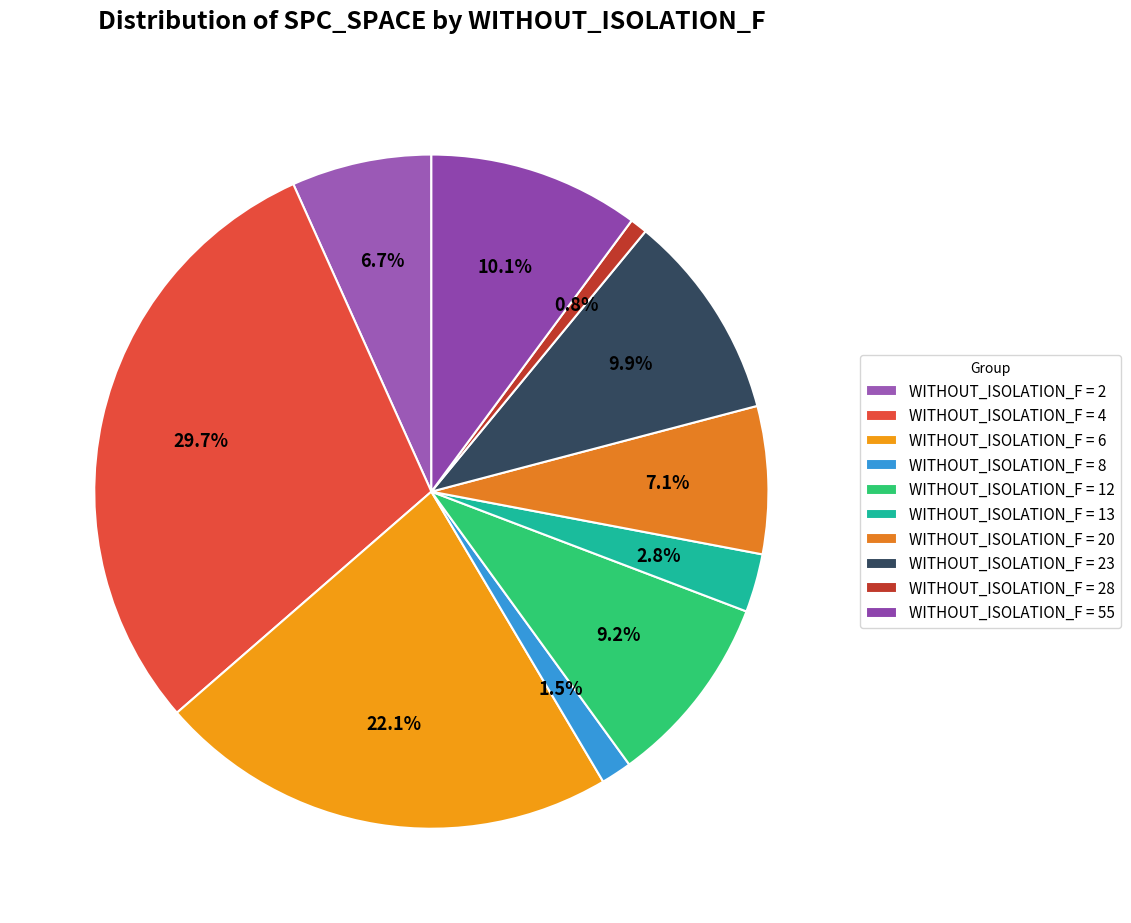

How many segments does this pie chart have?

10